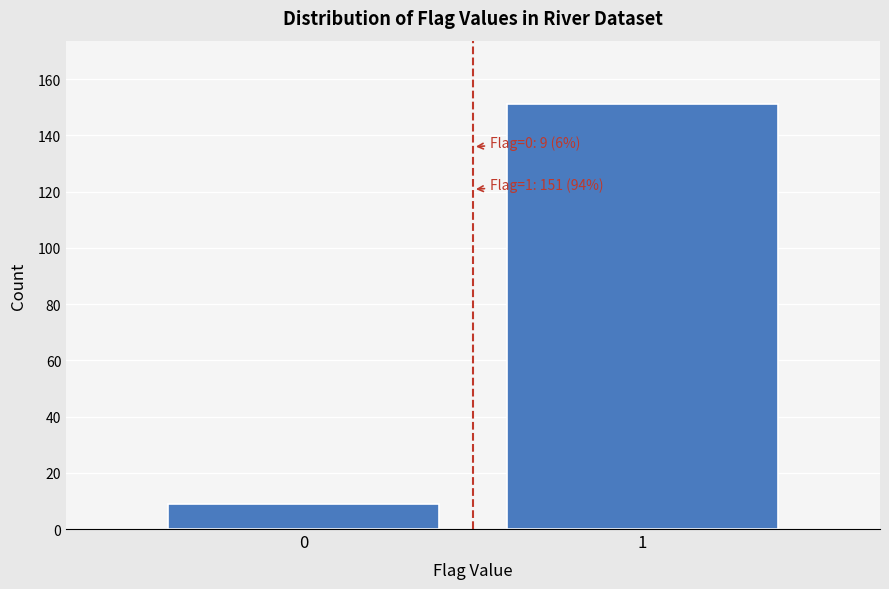

Reading left to right, list all the values displayed in this chart.

0=9	1=151